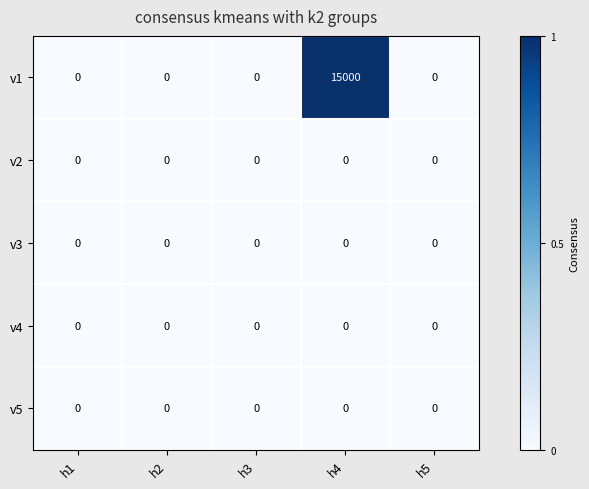

Reading right to left, what are all the values shown in this chart?

v1: 0	15000	0	0	0
v2: 0	0	0	0	0
v3: 0	0	0	0	0
v4: 0	0	0	0	0
v5: 0	0	0	0	0